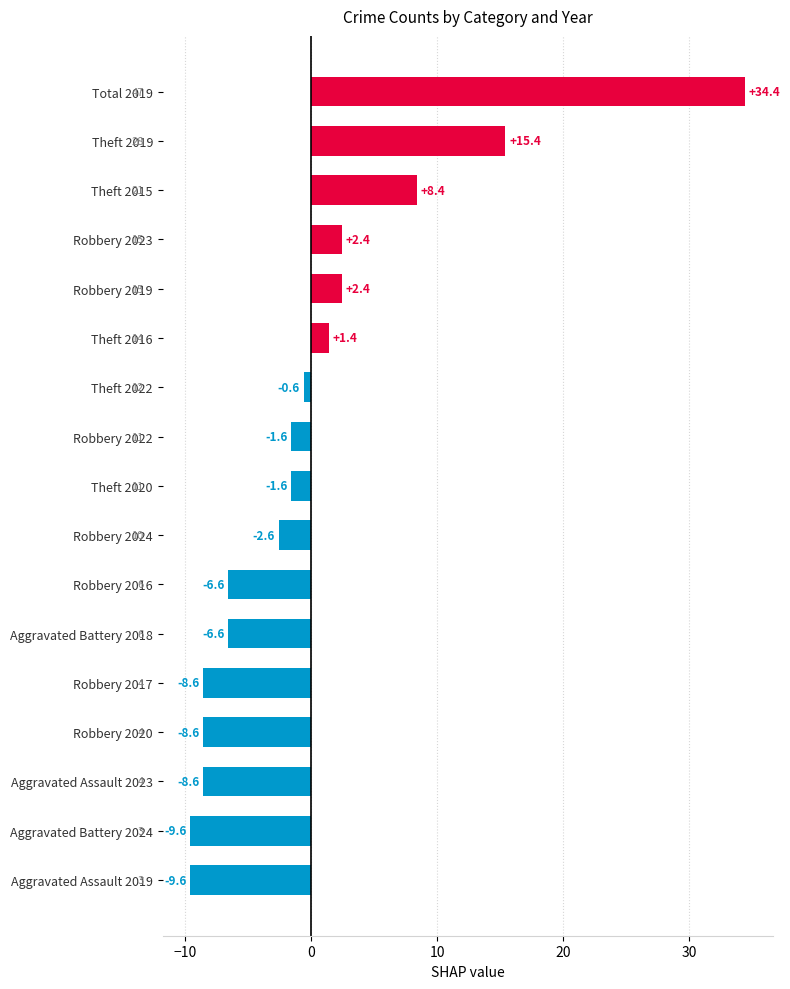

How many values exceed -1?

7